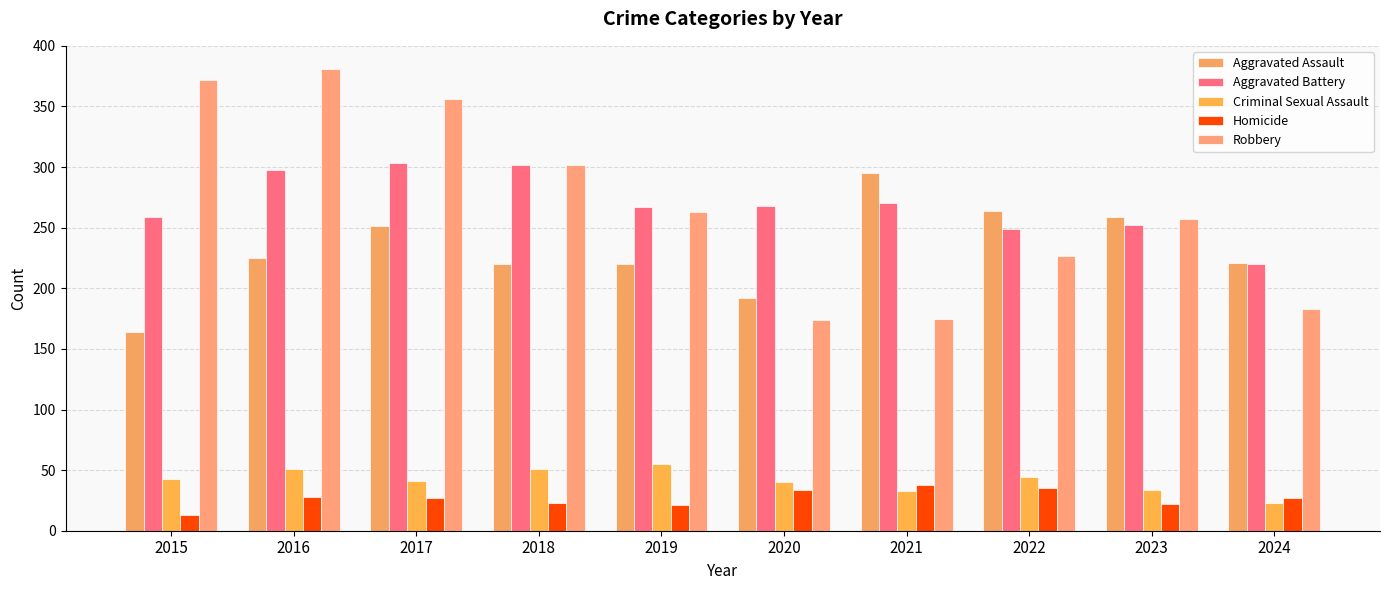

Which category has the highest value in the Criminal Sexual Assault series?

2019